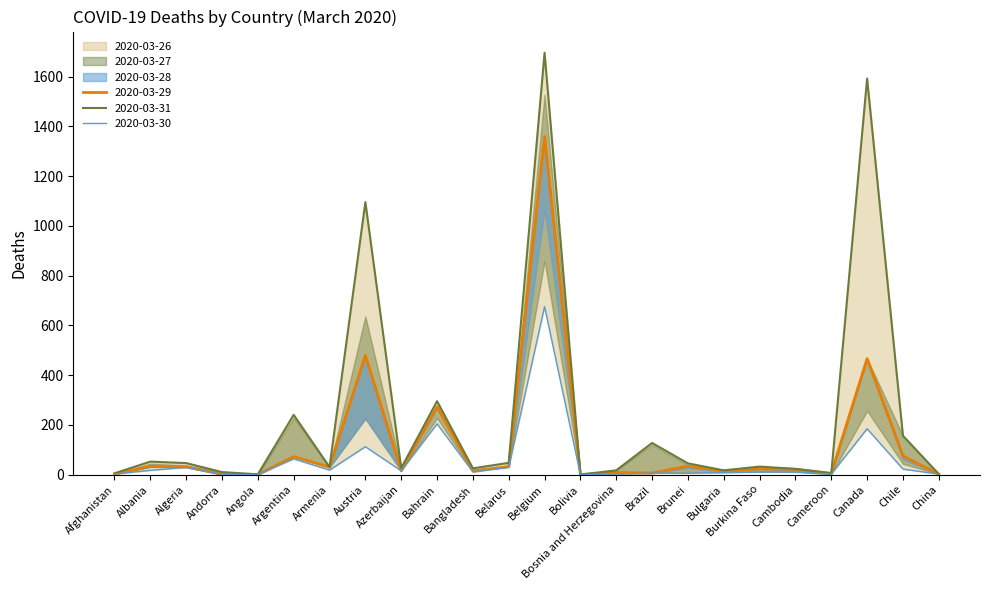

What is the difference between the maximum and minimum values in the 2020-03-26 series?

675